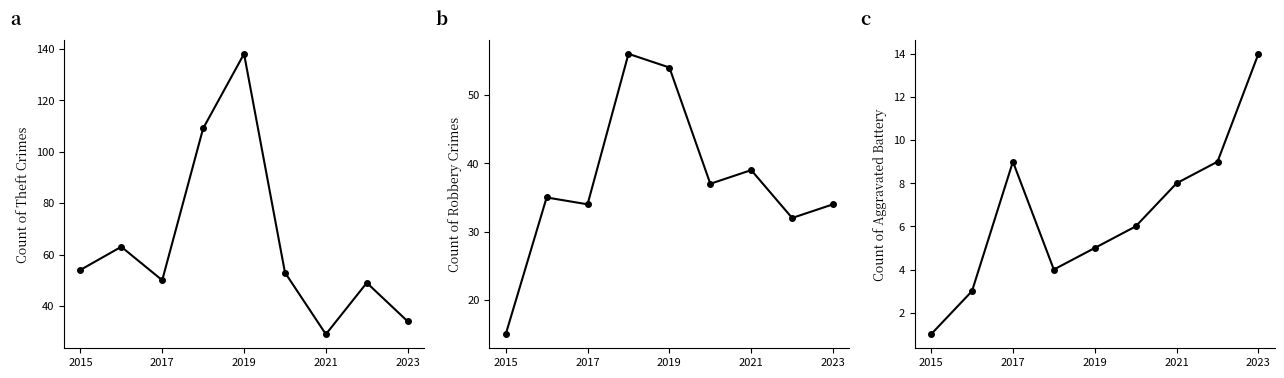

True or false: Theft and Aggravated Battery cross at least once.

False